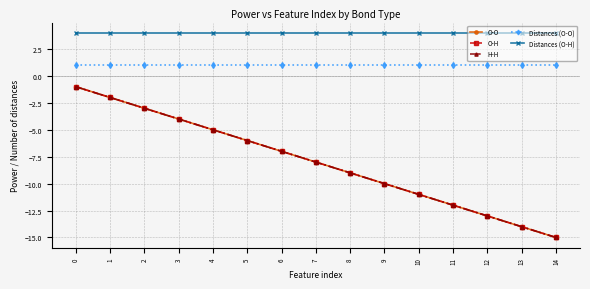

True or false: O-O has a value of -2 at 5.

False